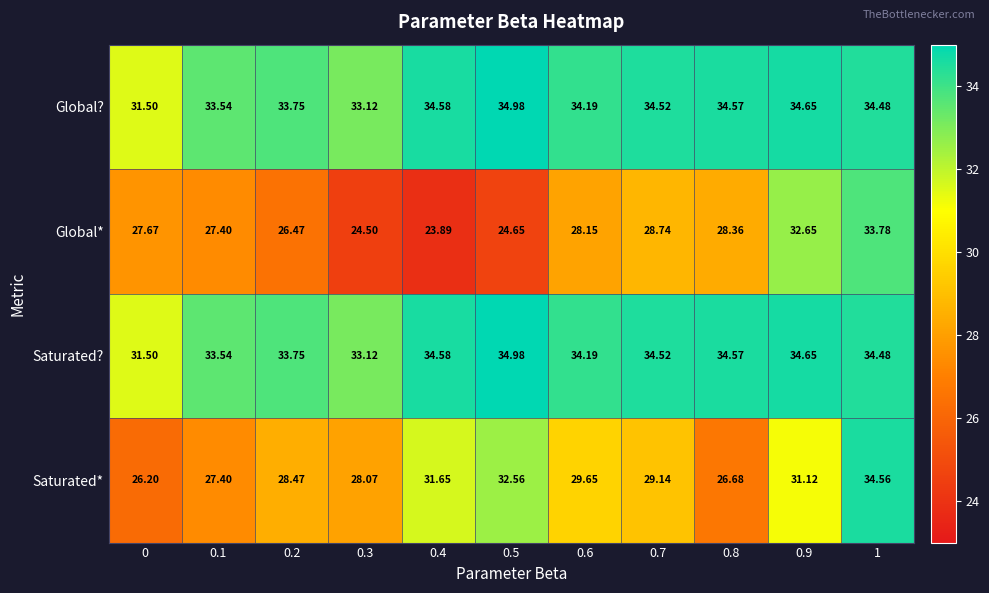

What is the difference between the highest and lowest values at 0?

5.3